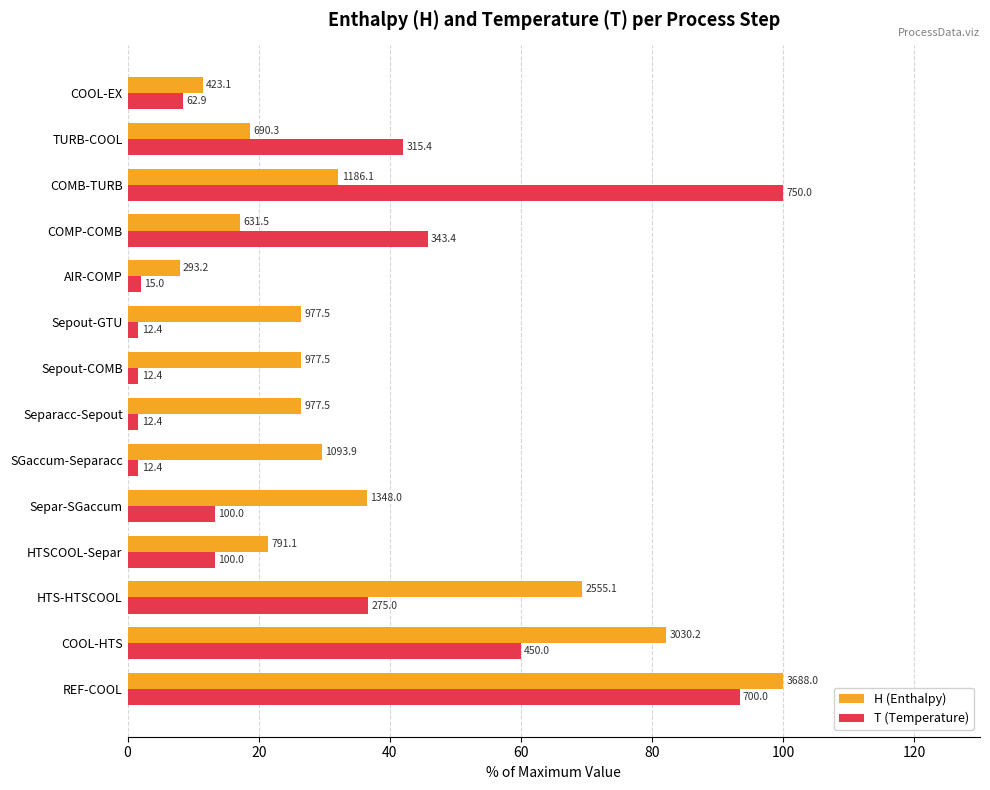

What are all the series names shown in the legend?

H (Enthalpy), T (Temperature)